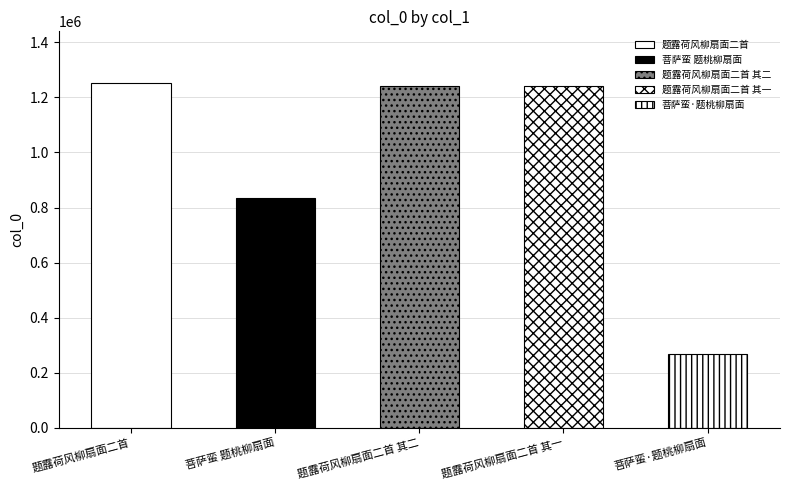

What is the average value?

968250